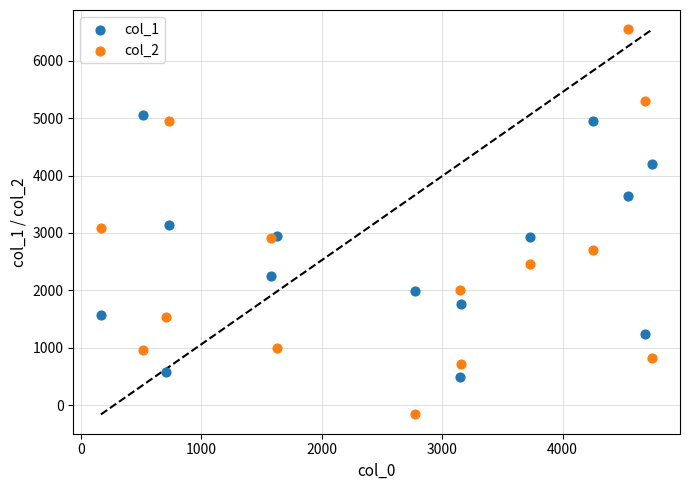

What is the X range (max minus min) for the scatter plot?

4578.4